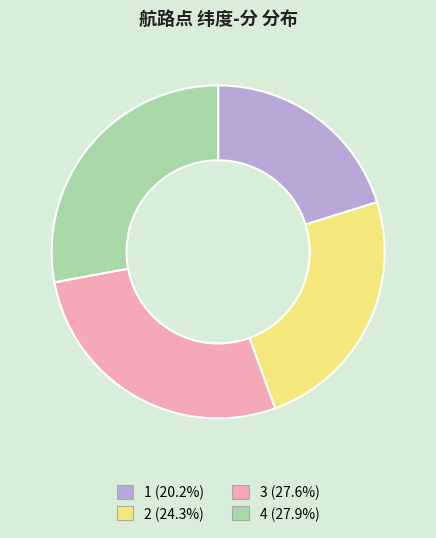

What is the ratio of the value at 4 to the value at 3?

1.0